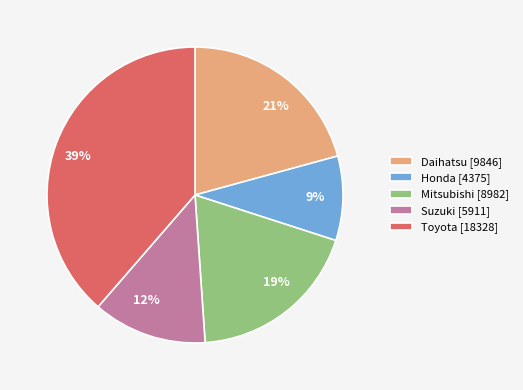

Approximately how many times larger is the value at Daihatsu compared to Mitsubishi?

1.1